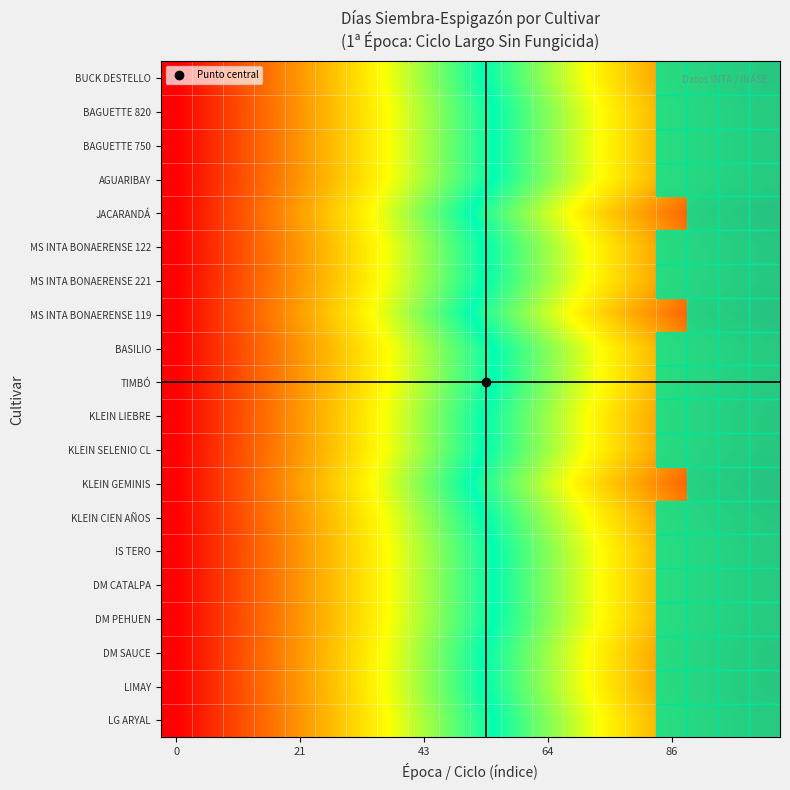

Which series has the largest total across all categories?

KLEIN GEMINIS